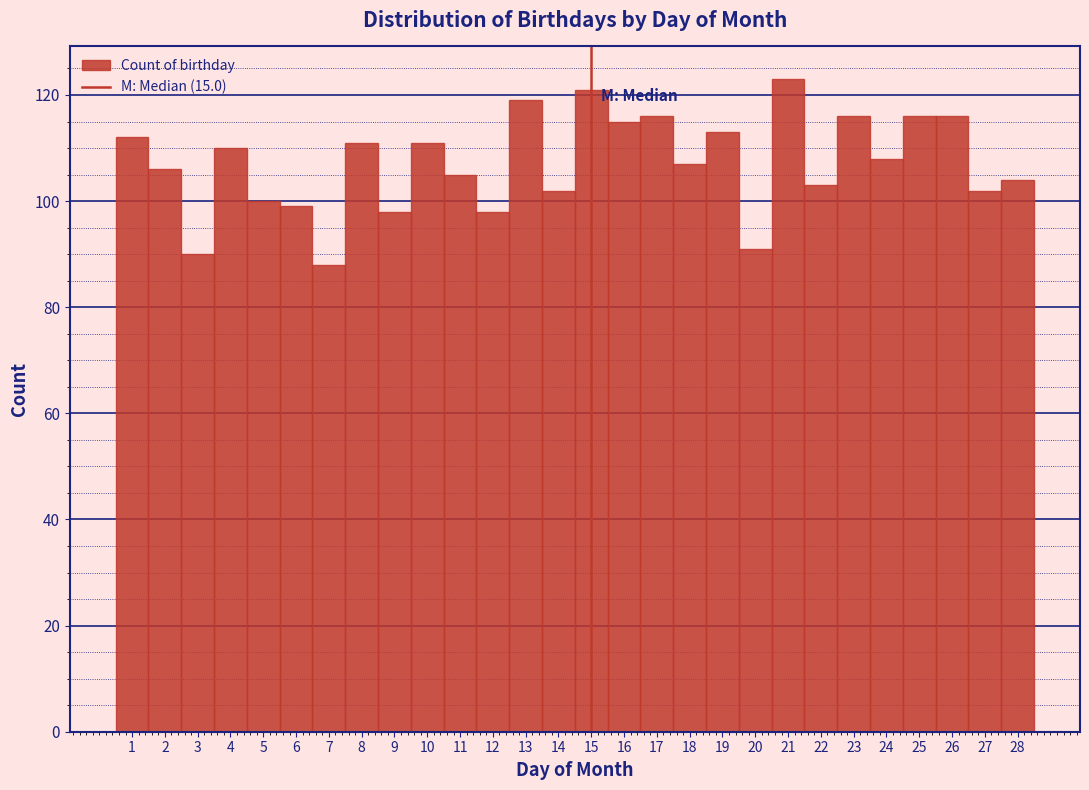

Which range on the x-axis has the tallest bar?

20.5 to 21.5